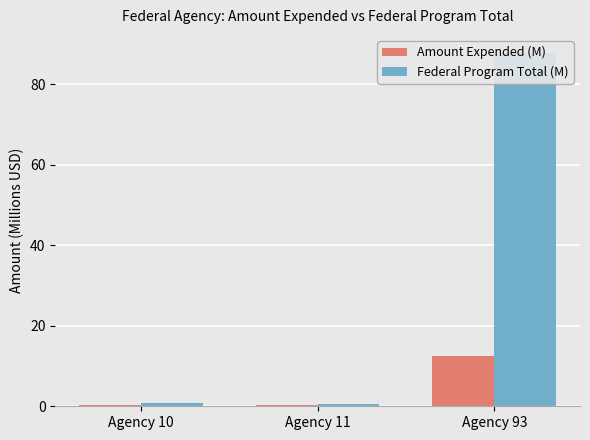

Is it true that Amount Expended (M) equals 0.3 at Agency 11?

False